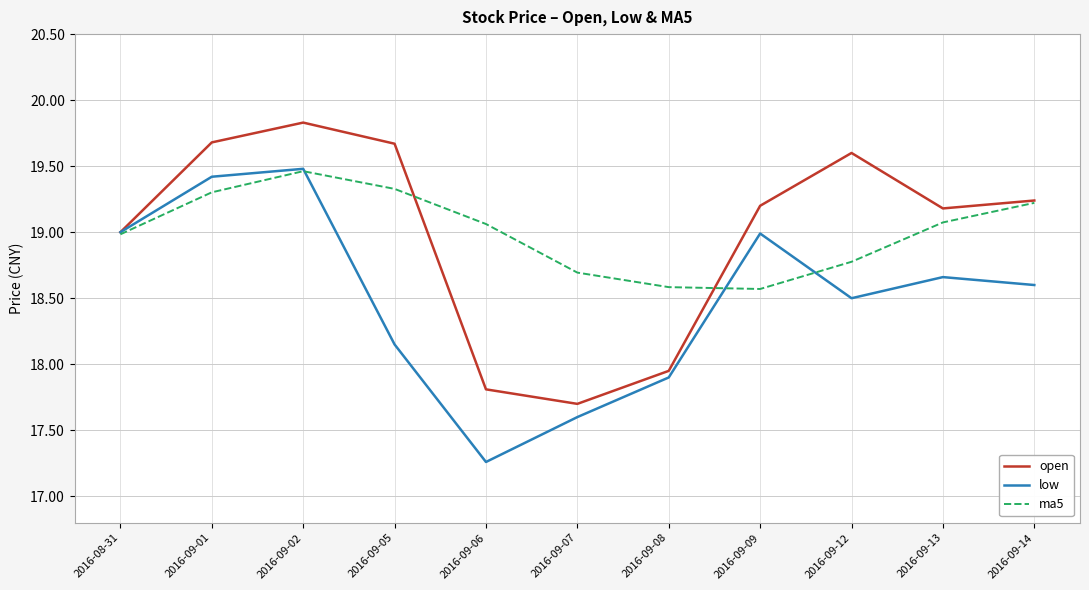

True or false: low has a value of 28.2 at 2016-09-12.

False